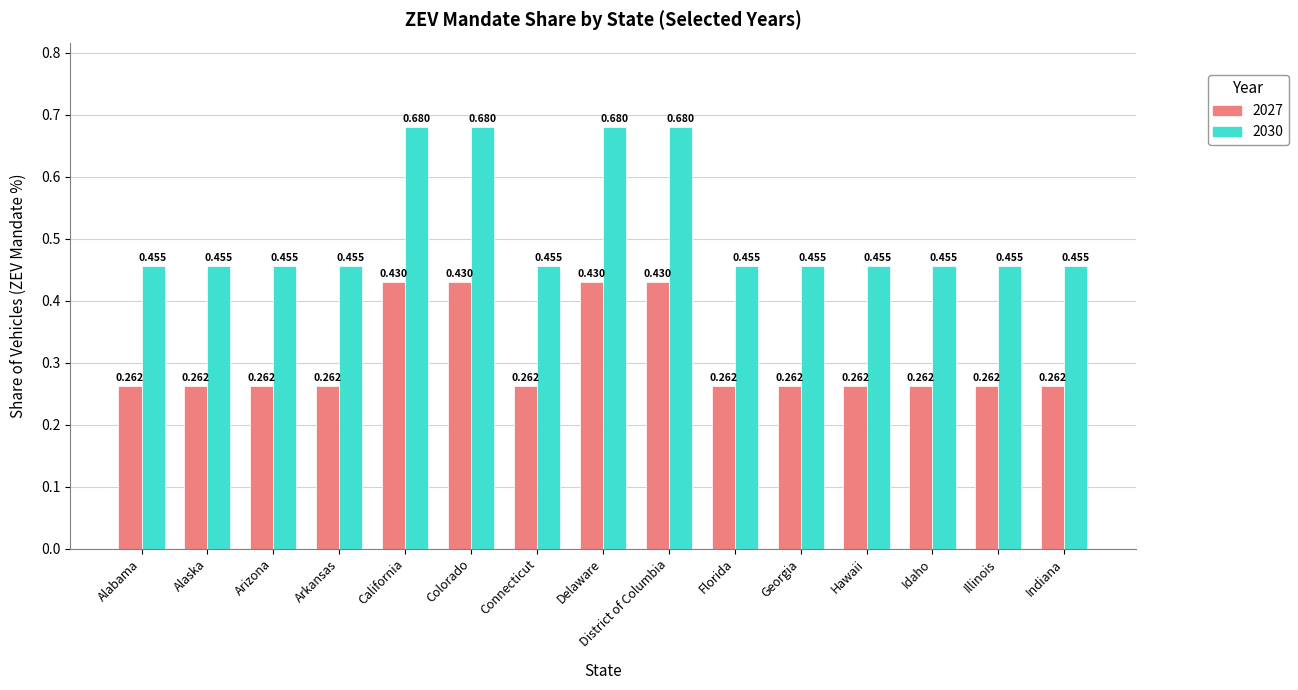

Is the value of 2027 at Hawaii greater than the value of 2030 at Arkansas?

No